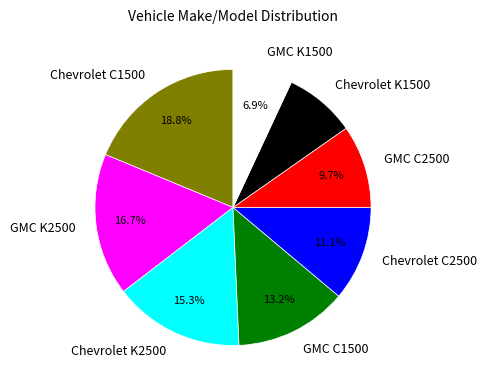

Which has a higher value, Chevrolet C1500 or Chevrolet C2500?

Chevrolet C1500